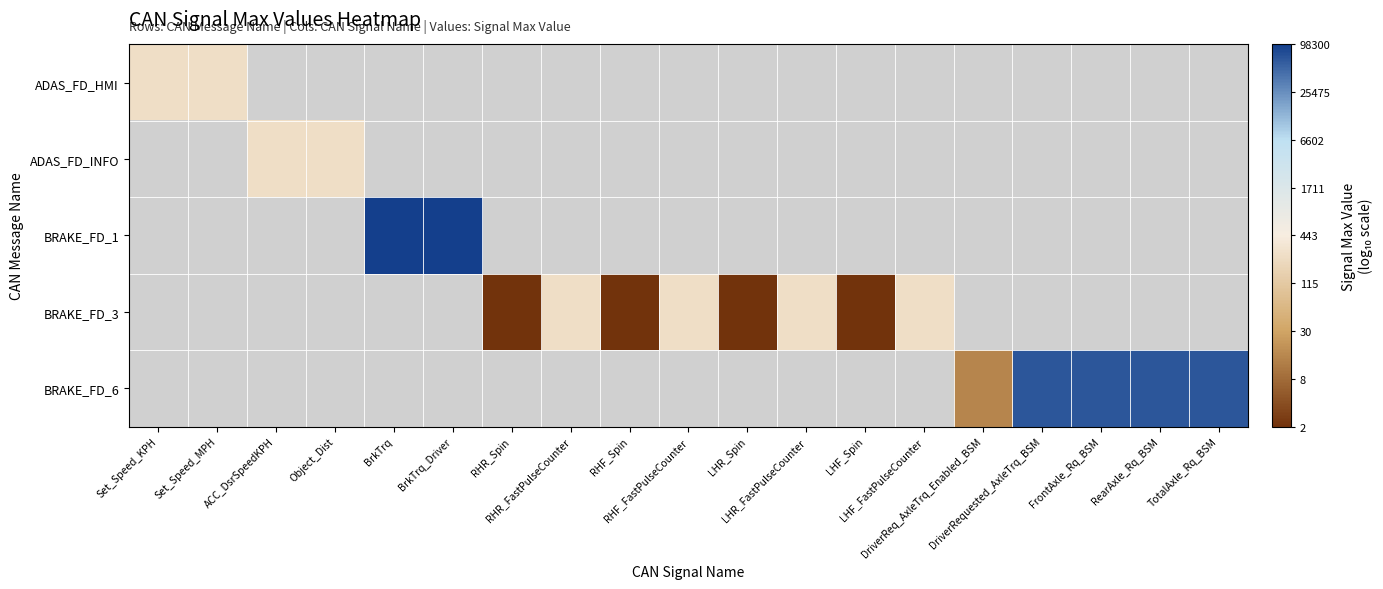

At which label does ADAS_FD_HMI reach its minimum?

Set_Speed_KPH